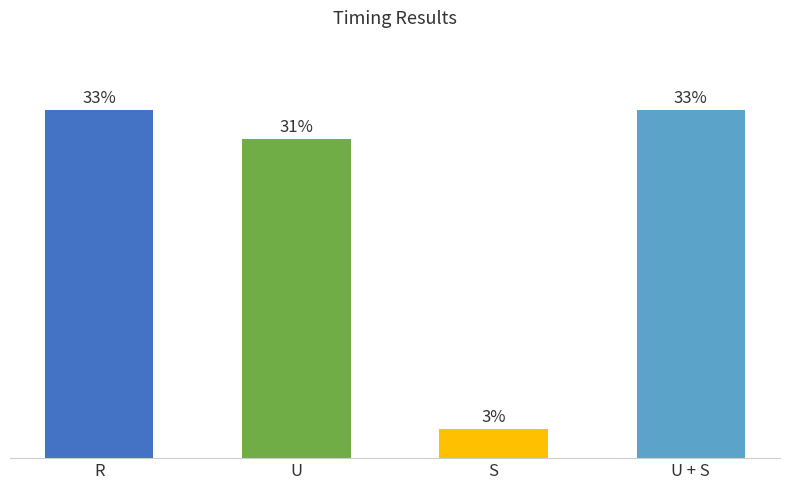

Does the chart contain any negative values?

No